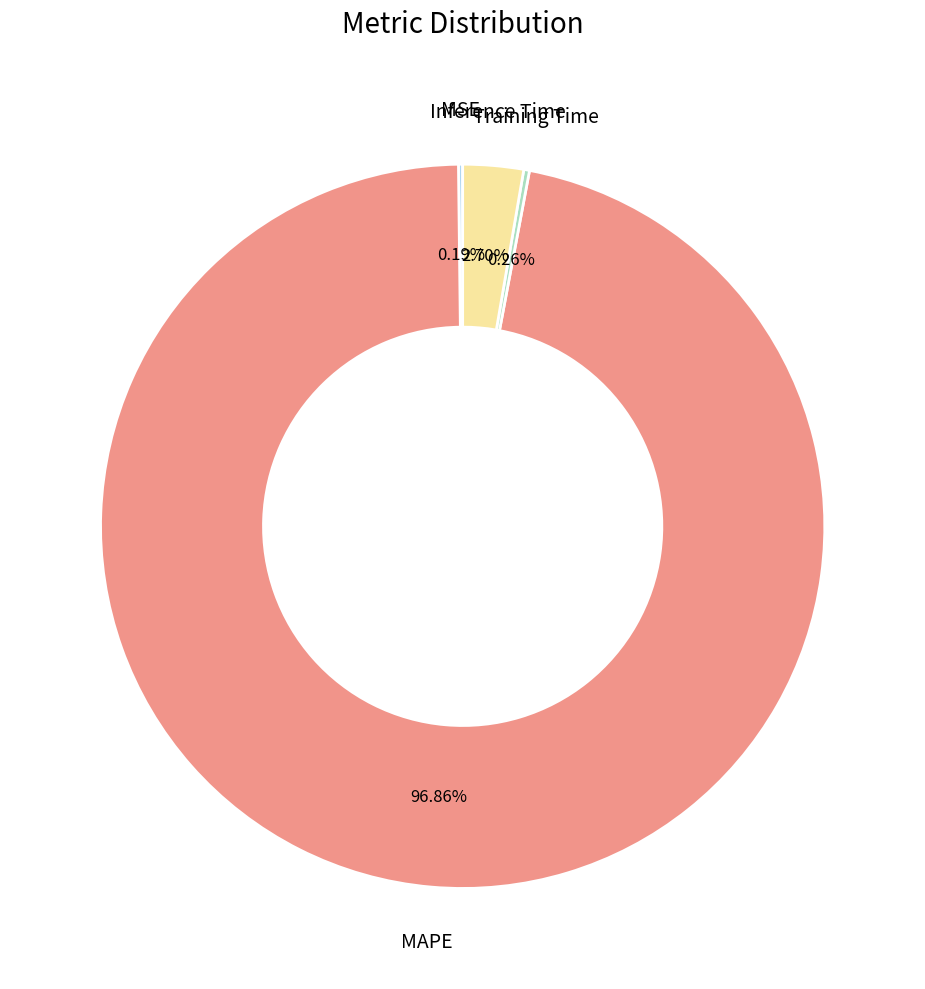

To the nearest percent, what portion does MAPE represent?

97%